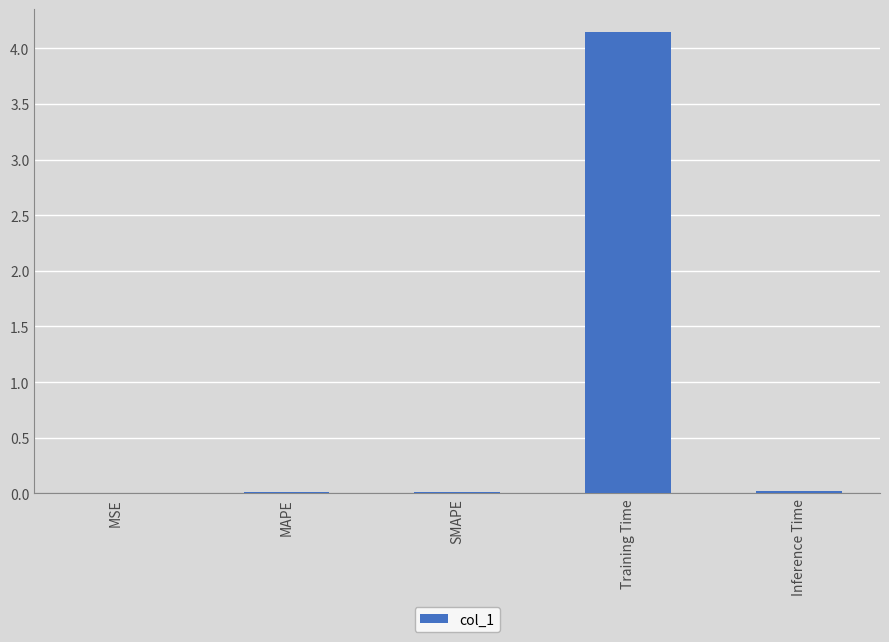

Which has a higher value, SMAPE or Training Time?

Training Time